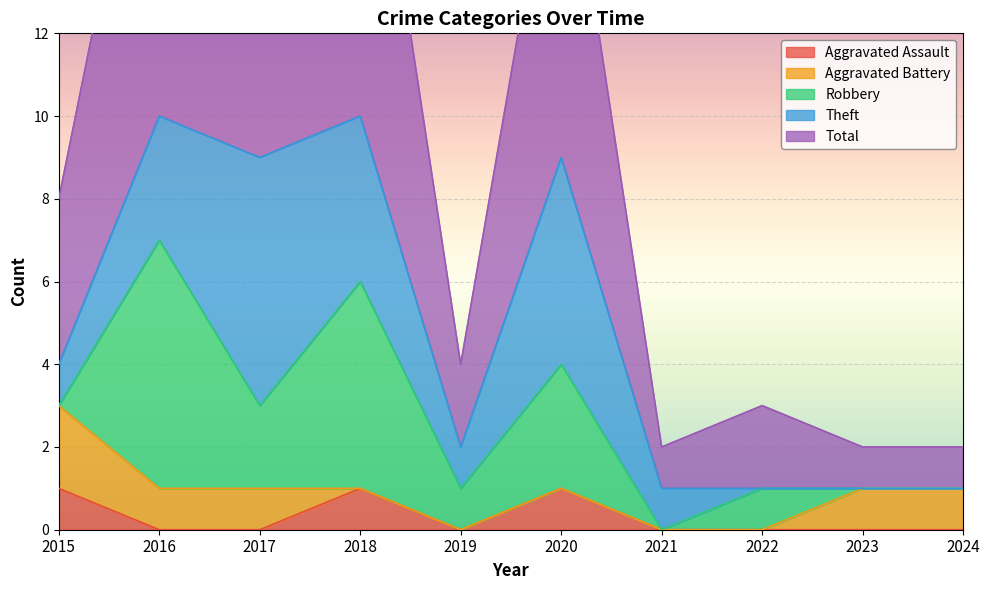

At how many categories does at least one series exceed 7?

4